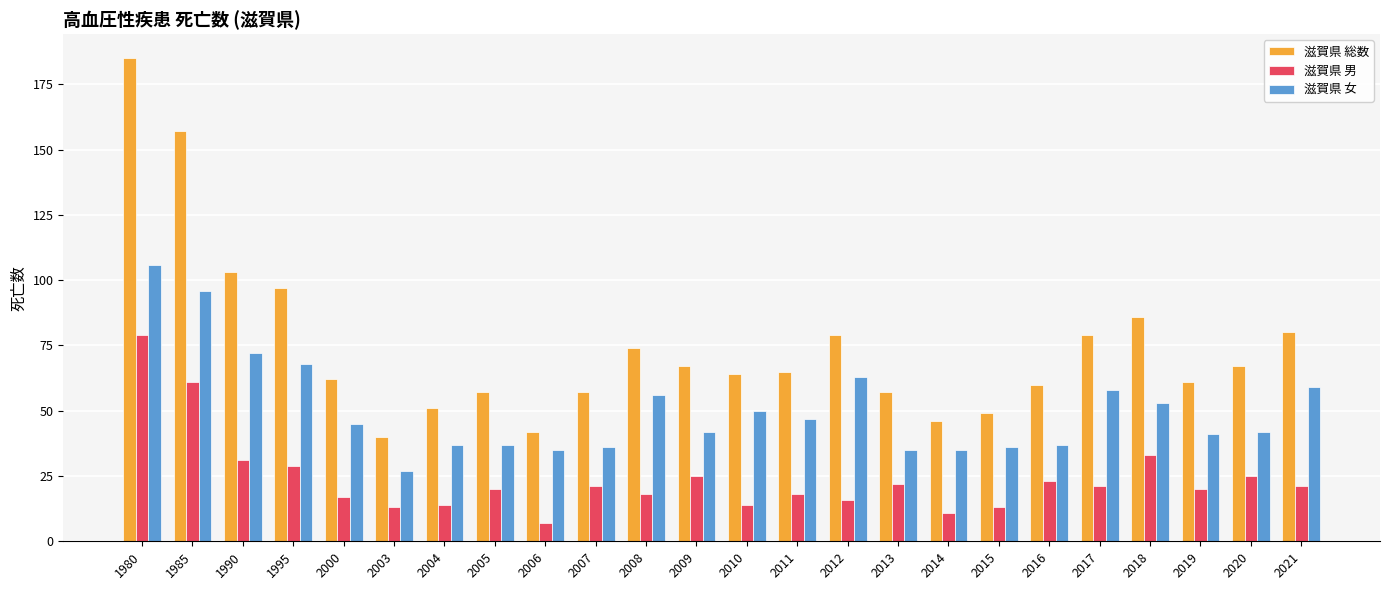

Reading left to right, extract all data points from this chart.

滋賀県 総数: 185	157	103	97	62	40	51	57	42	57	74	67	64	65	79	57	46	49	60	79	86	61	67	80
滋賀県 男: 79	61	31	29	17	13	14	20	7	21	18	25	14	18	16	22	11	13	23	21	33	20	25	21
滋賀県 女: 106	96	72	68	45	27	37	37	35	36	56	42	50	47	63	35	35	36	37	58	53	41	42	59